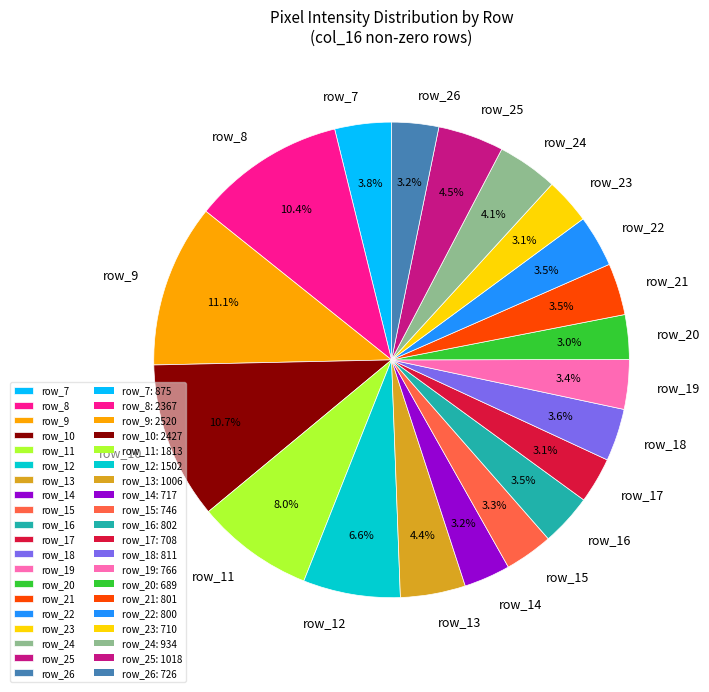

Does row_19 represent more than half of the total?

No